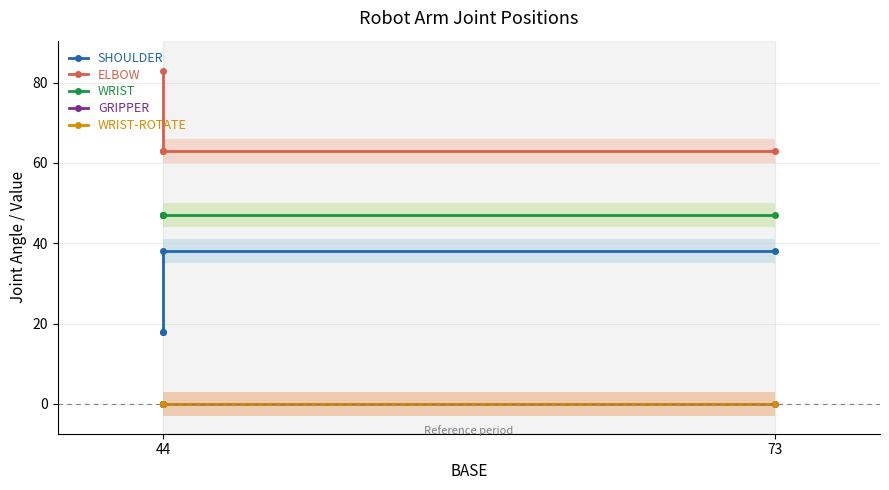

Where is SHOULDER nearest to the value 28?

73